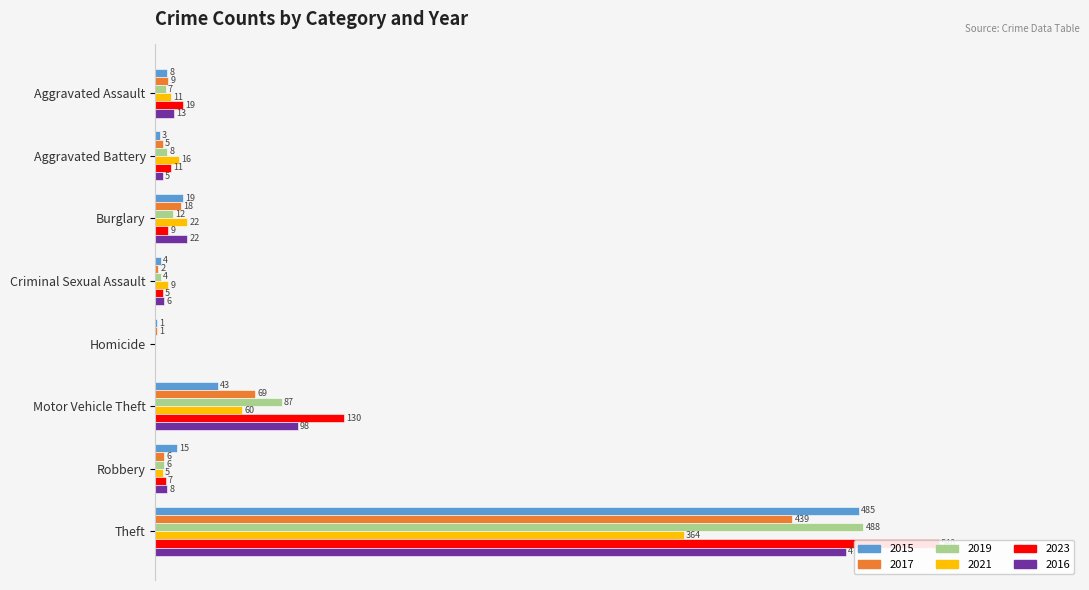

The value of 2023 at Robbery is 12. True or false?

False